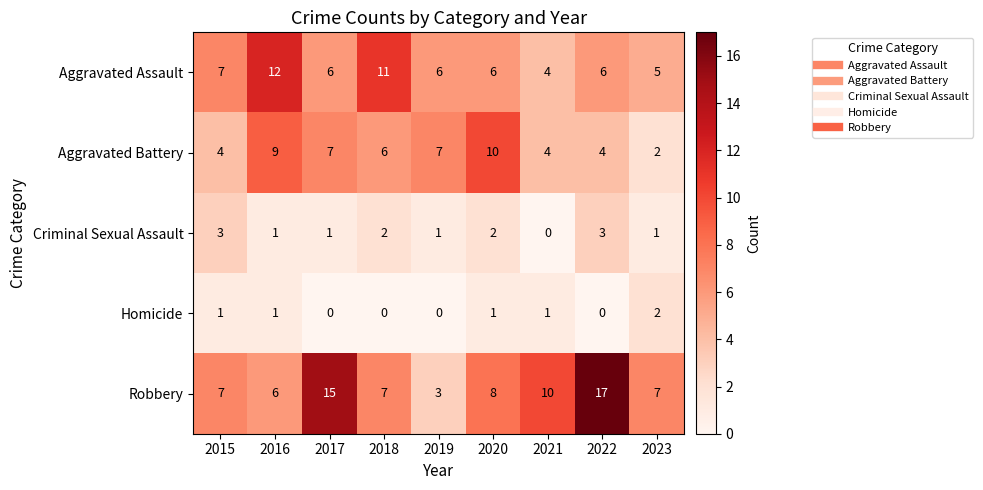

At how many categories does at least one series exceed 8?

6